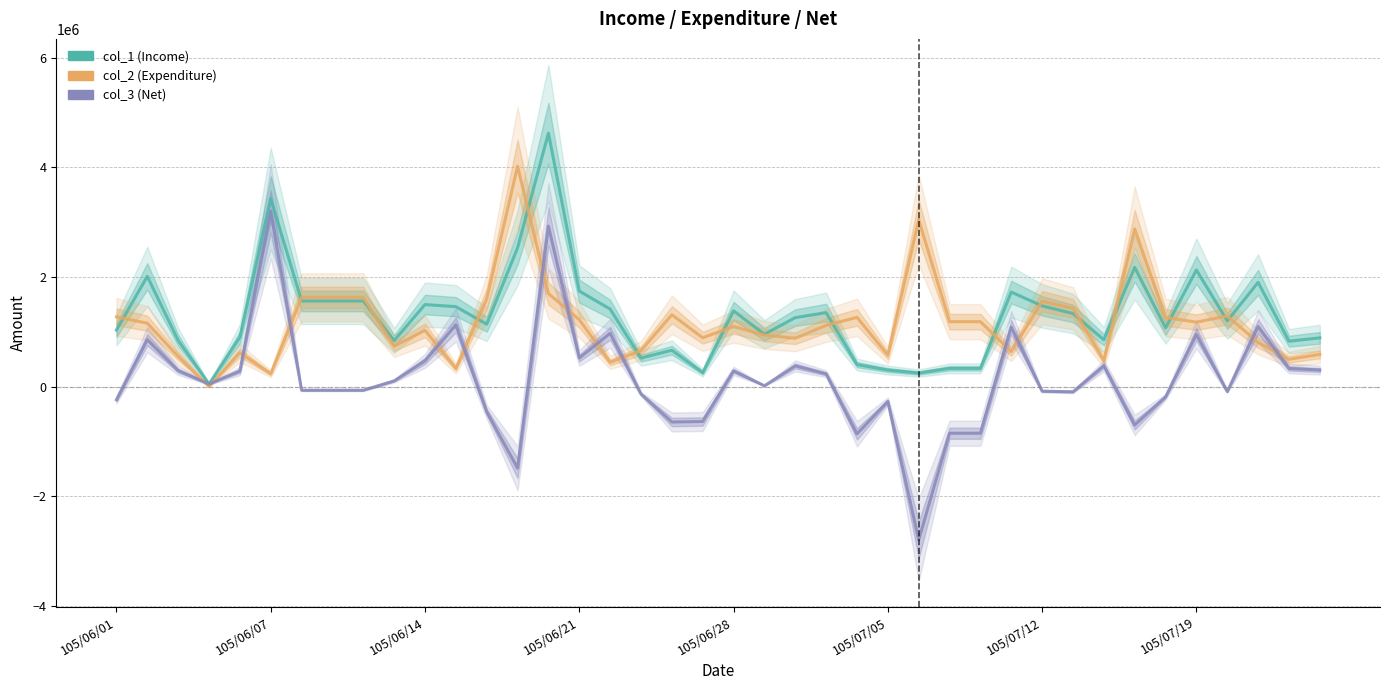

Which has a higher value, 34 or 15?

15